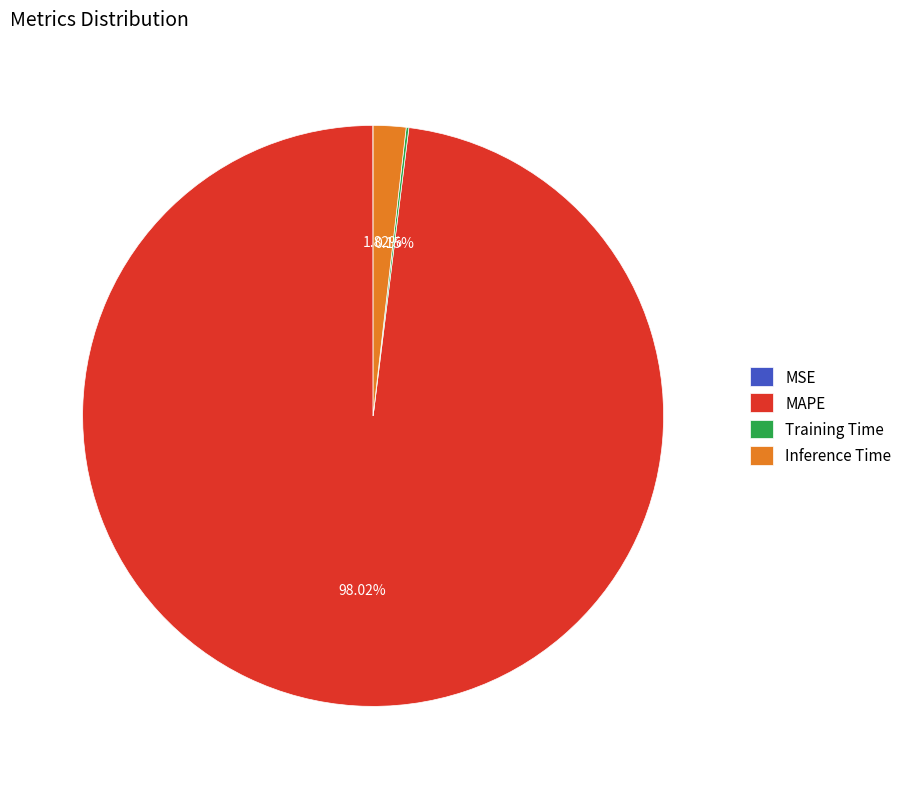

Which slice is the largest?

MAPE